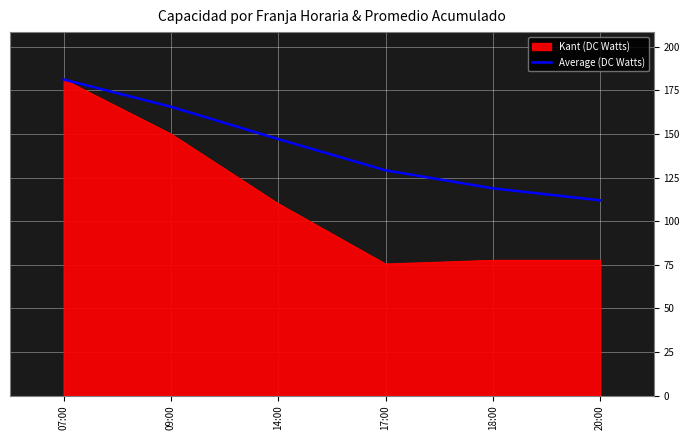

True or false: Kant (DC Watts) has a value of 111.2 at 17:00.

False